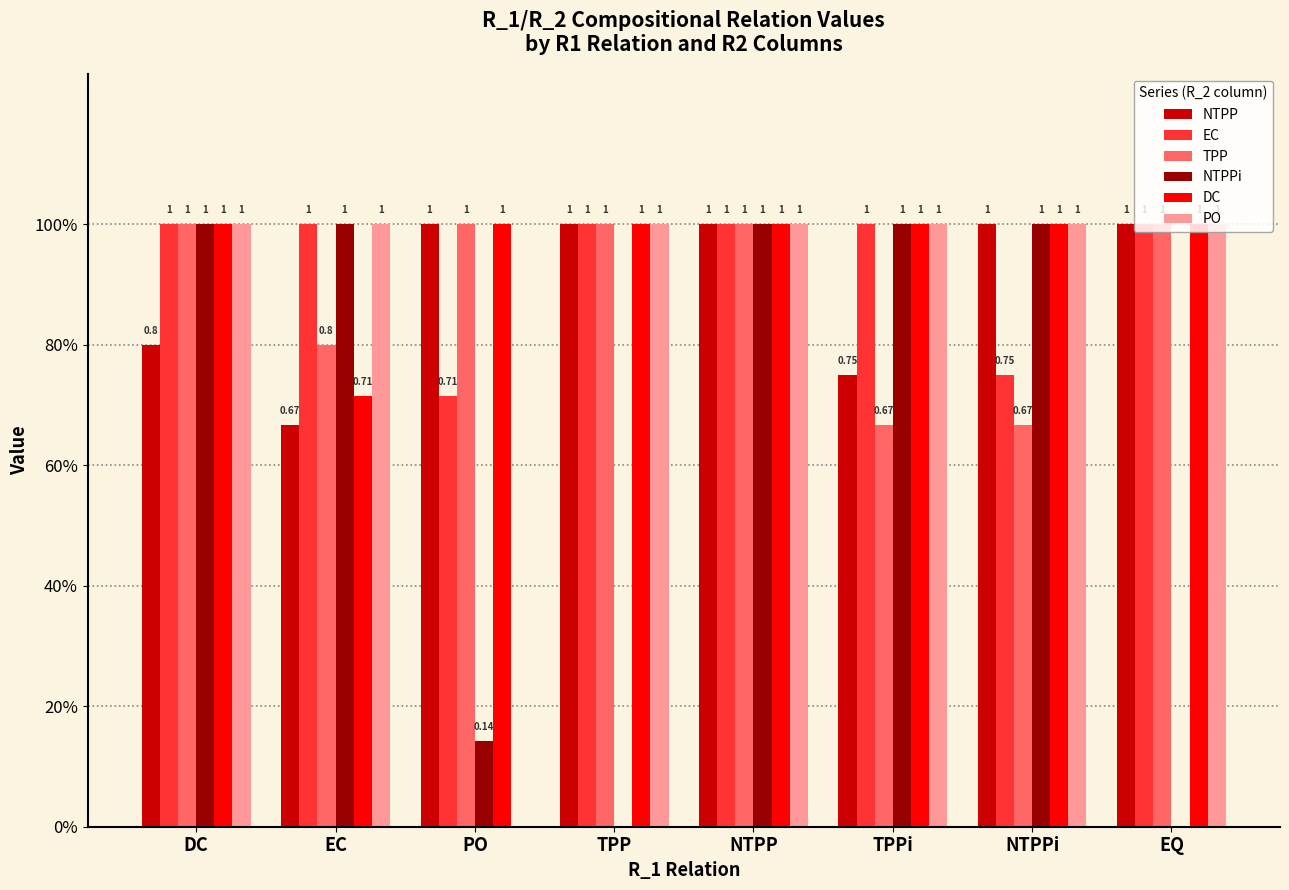

Are the bars horizontal?

No